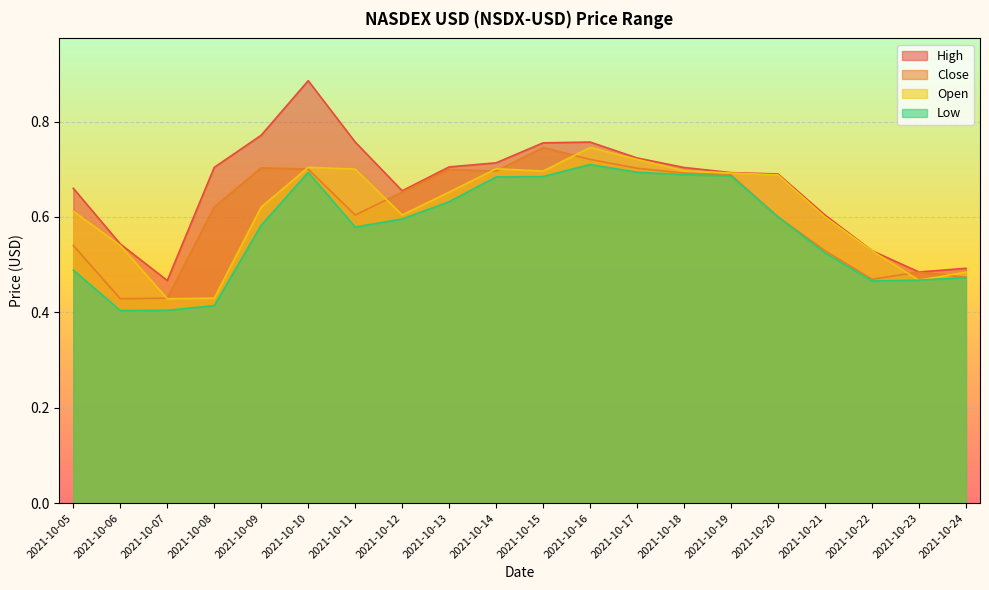

How many lines are shown in the chart?

4